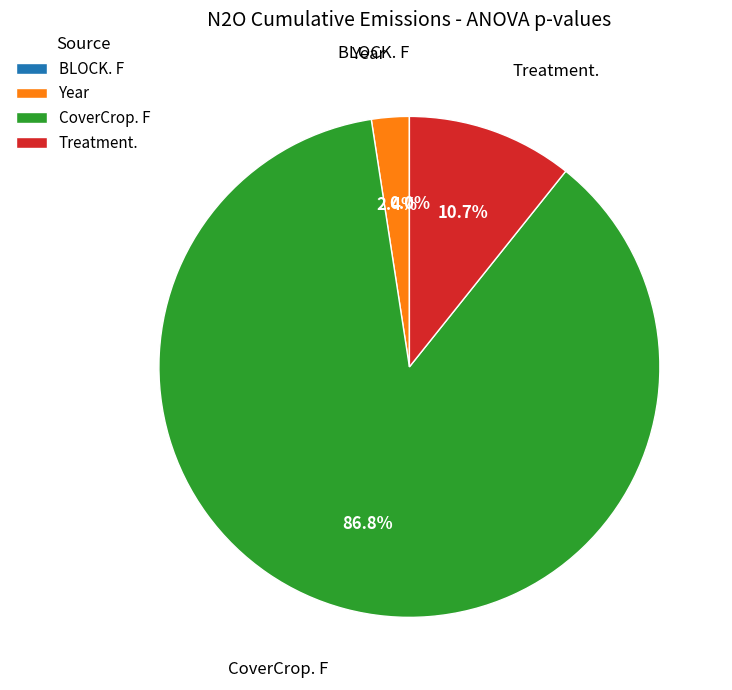

To the nearest percent, what is the difference between the largest and smallest slice percentages?

87%